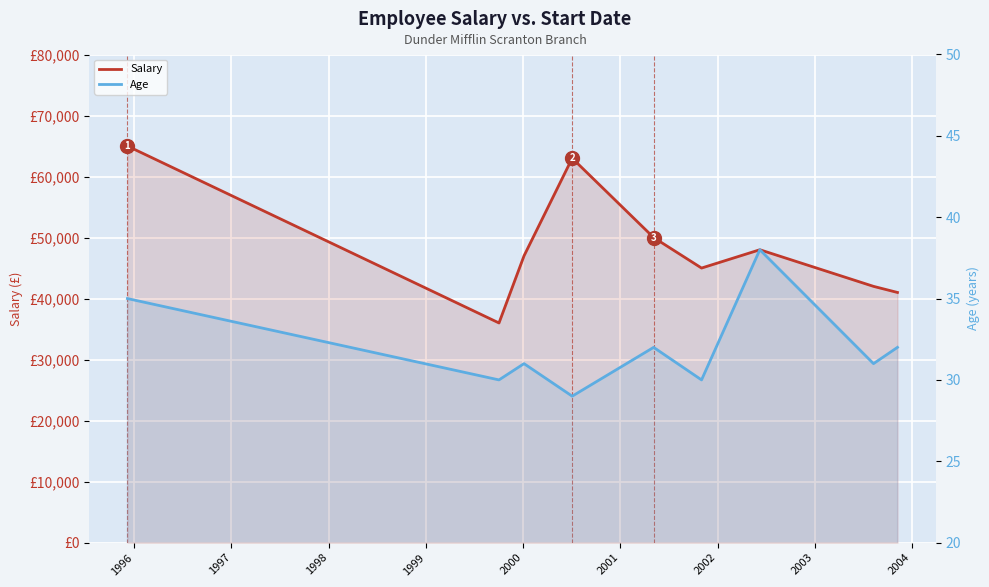

Count the Age values in the range 30 to 32.

6